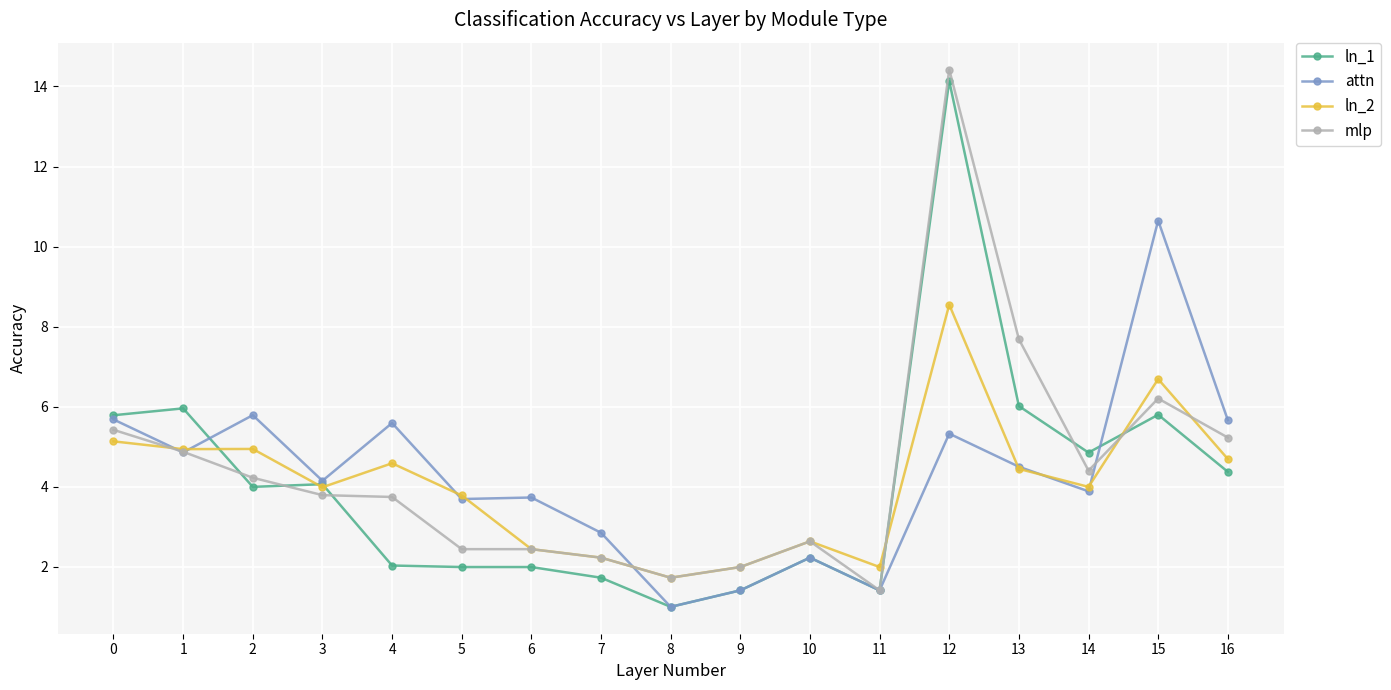

What are all the series names shown in the legend?

ln_1, attn, ln_2, mlp